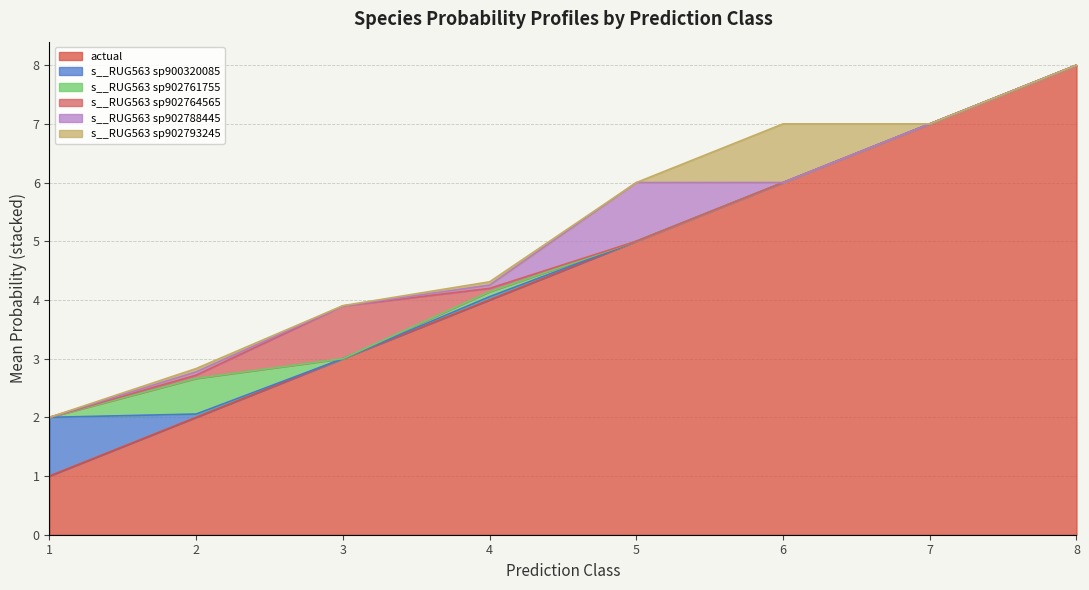

True or false: s__RUG563 sp902788445 has more than 2 points higher than both neighbors.

False